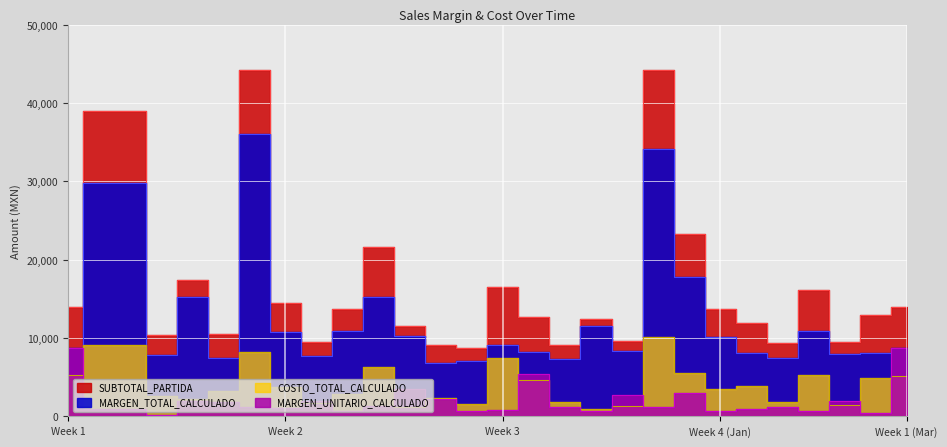

Count the number of categories in the chart.

28